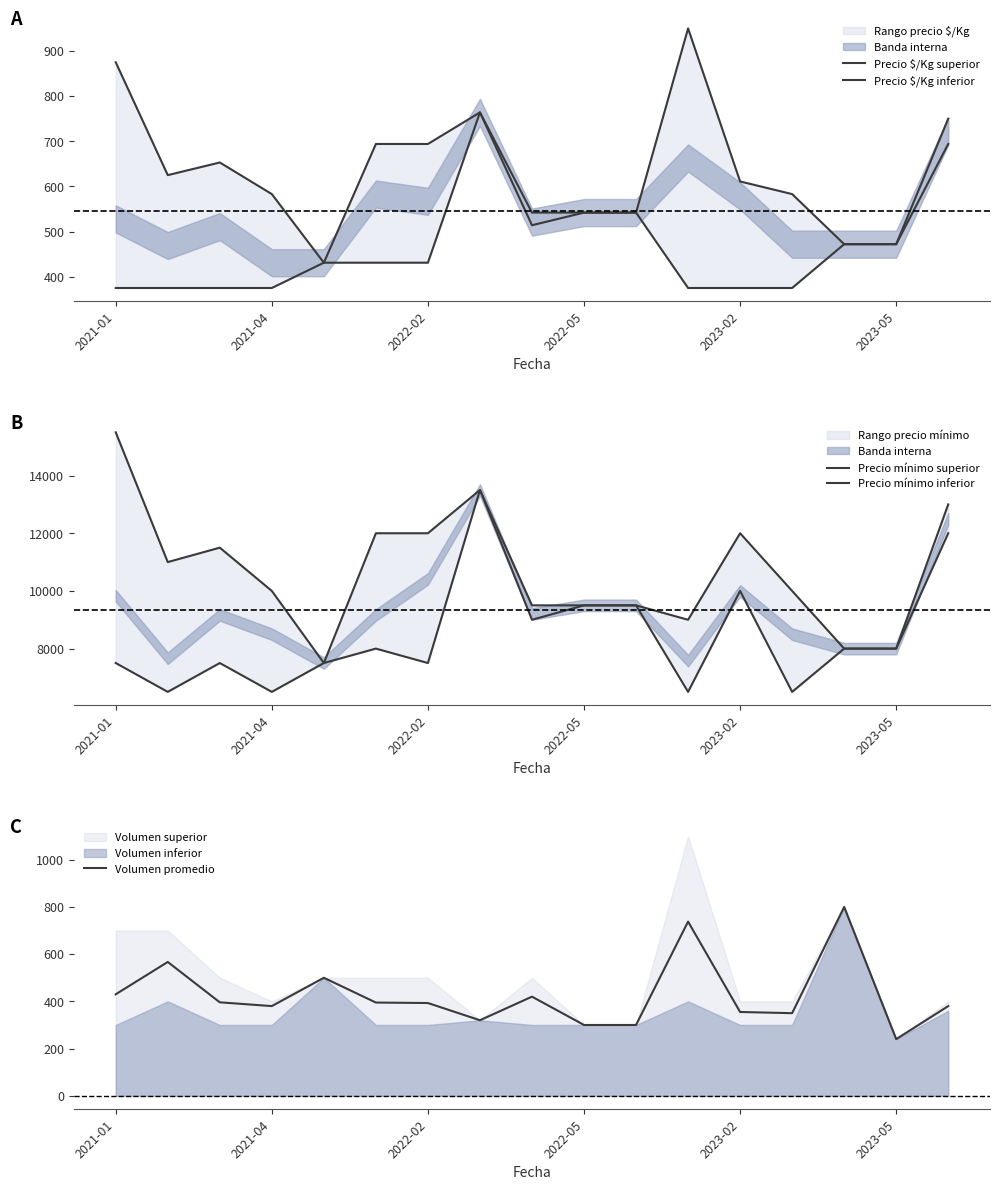

In Precio mínimo inferior, how many points are lower than both neighbors (excluding endpoints)?

6